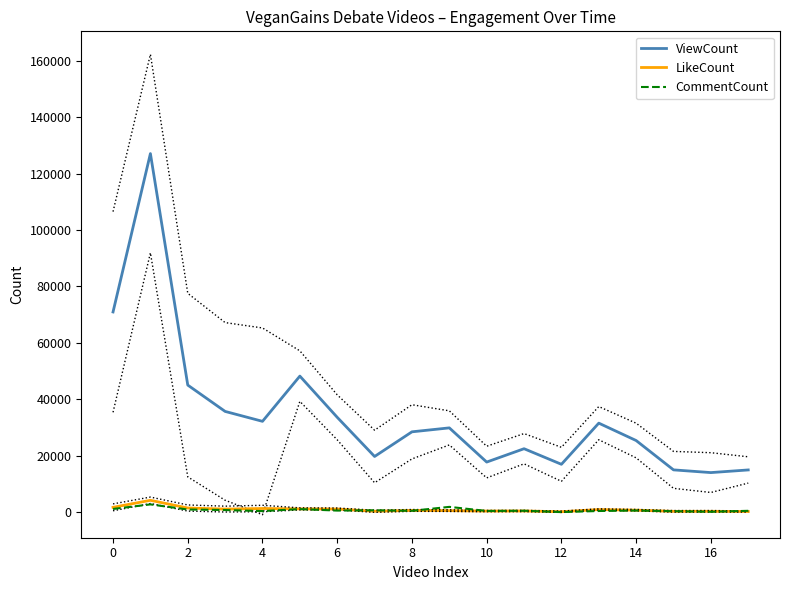

Reading left to right, transcribe all the data shown in this chart.

ViewCount: 70983	127067	45082	35758	32249	48267	33667	19803	28533	29931	17825	22553	17032	31607	25447	15058	14097	15035
LikeCount: 1790	4282	1550	1171	1377	1245	1196	405	701	621	469	501	239	1003	790	372	385	315
CommentCount: 1214	2834	1022	834	472	1172	642	746	562	1955	509	584	113	495	658	423	224	560